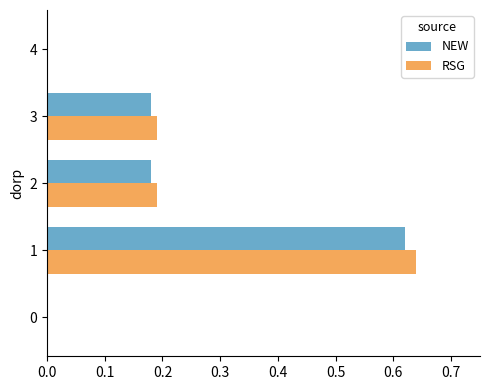

What is the total value across all series at 2?

0.4